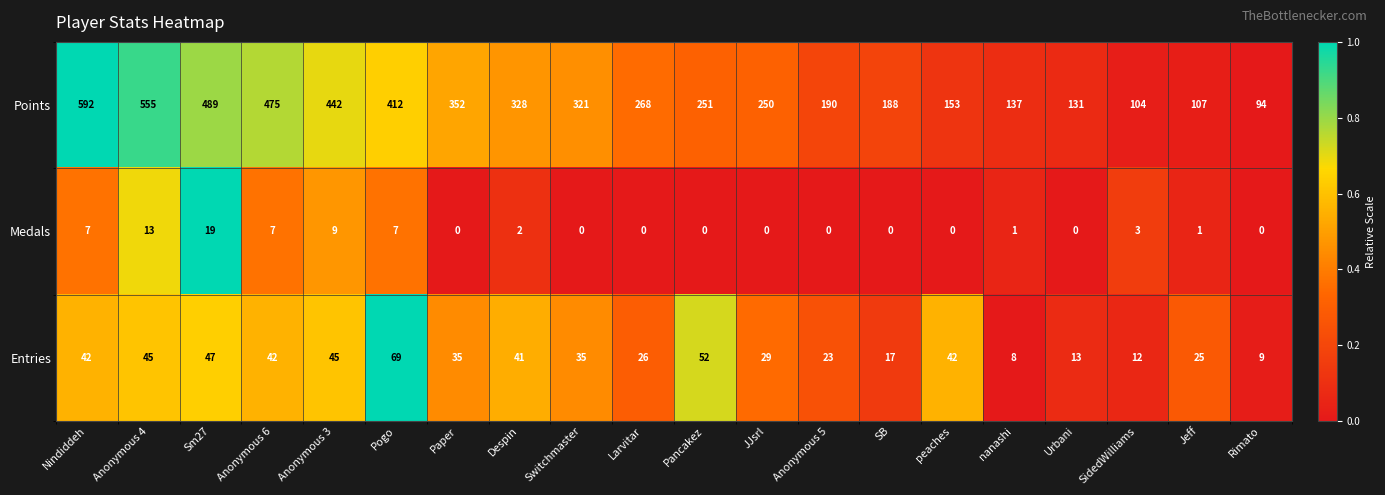

What is the total value across all series at Anonymous 3?

496